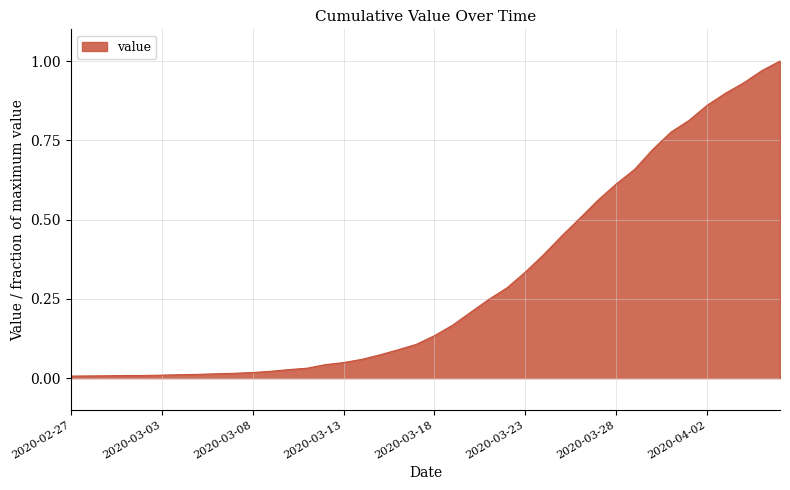

Does the chart have visible grid lines?

Yes